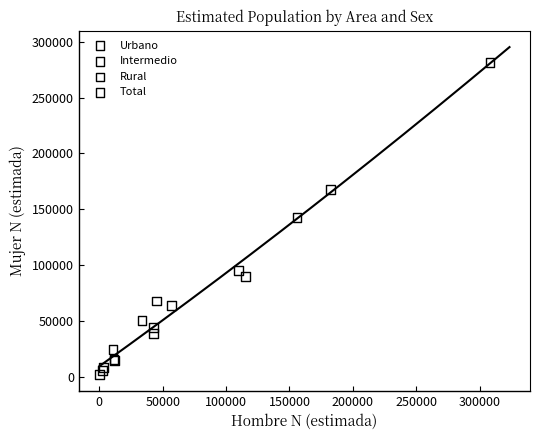

Which series has the widest spread of Y values?

Total